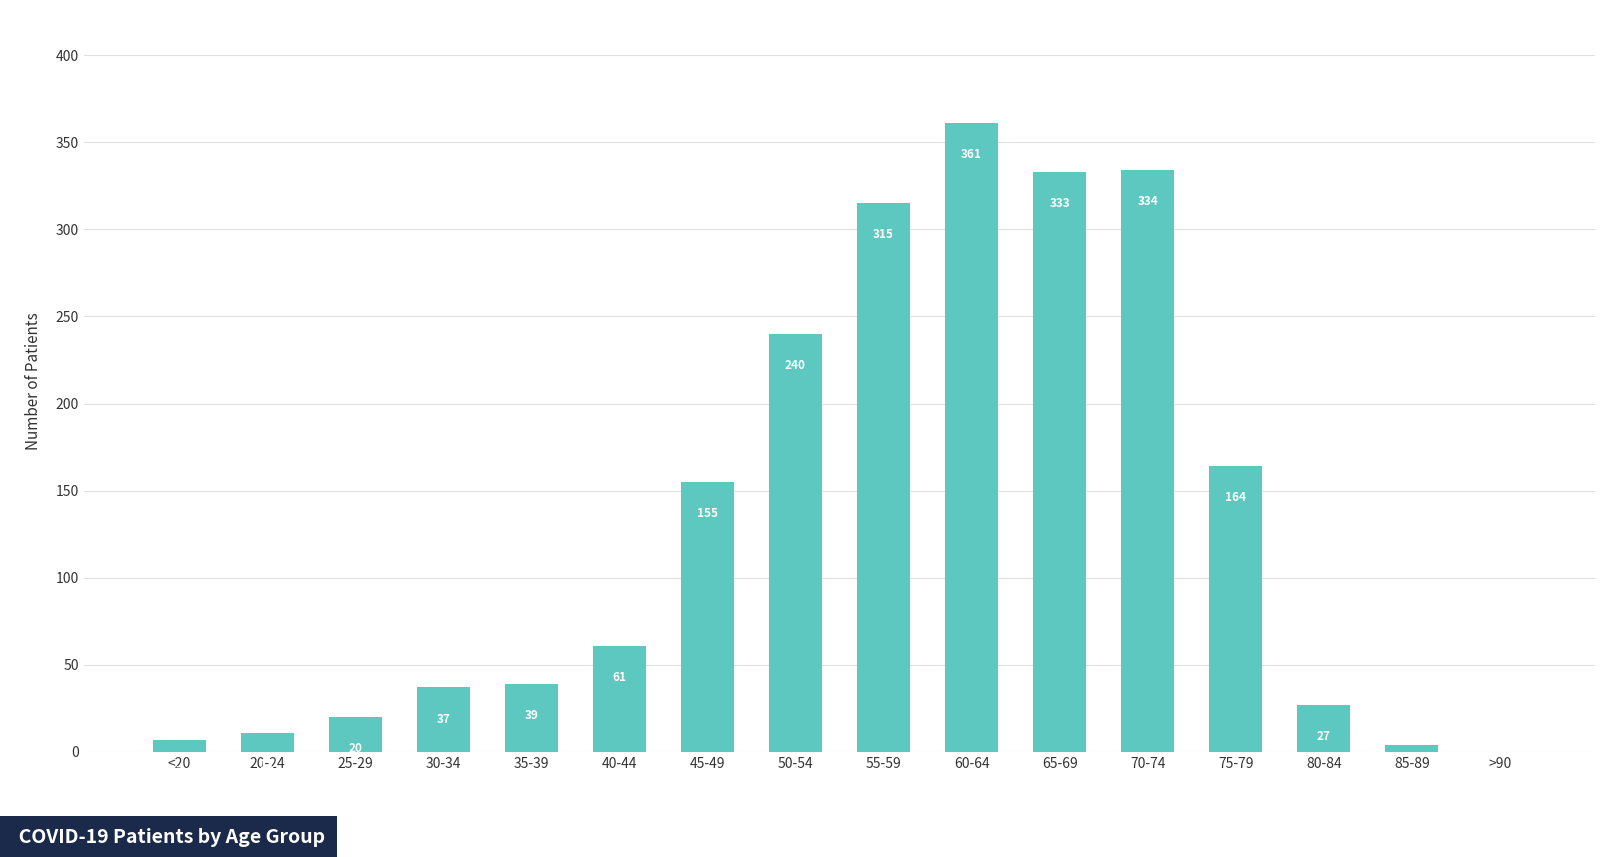

What is the ratio of the value at 65-69 to the value at 75-79?

2.0